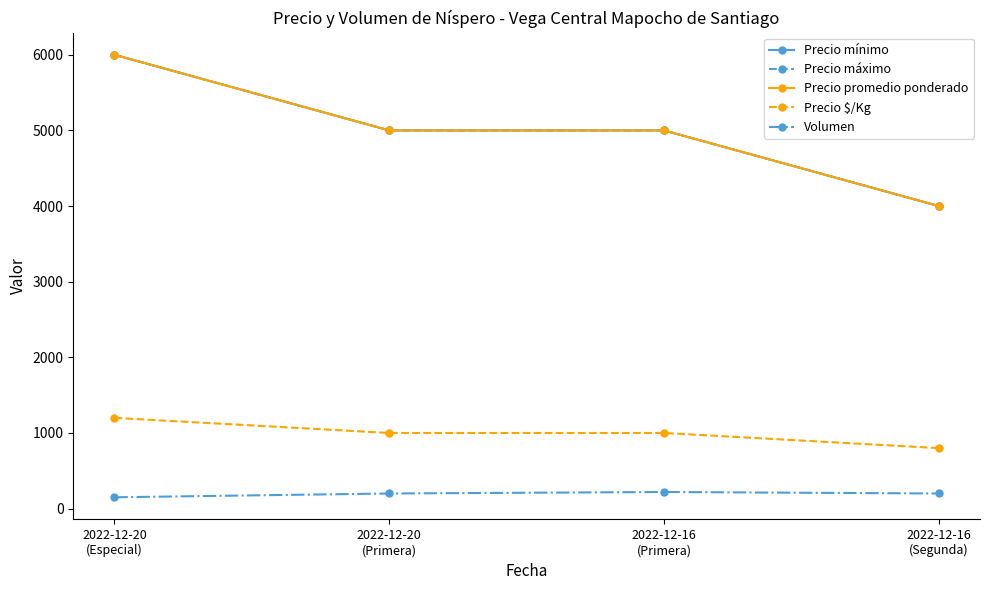

What value does the Precio $/Kg series have at 2022-12-20
(Primera), to the nearest 5?

1000